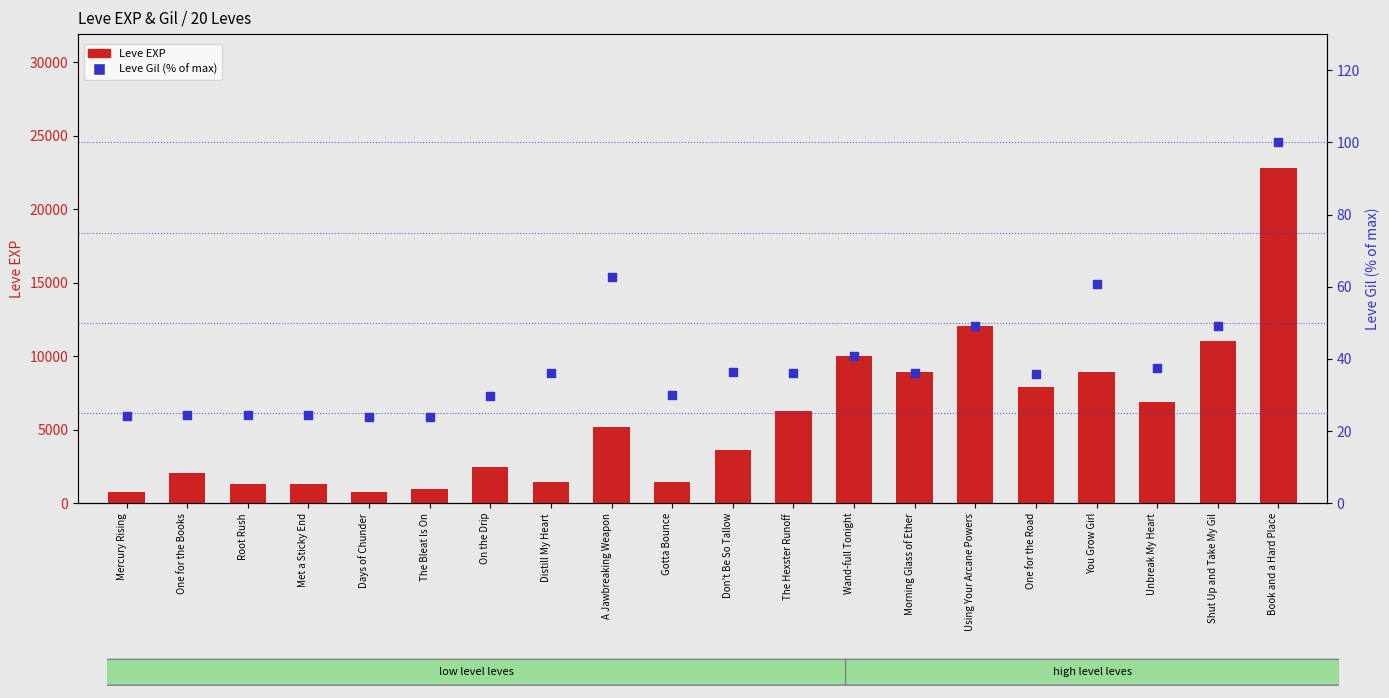

At which category is the sum across all series the highest?

Book and a Hard Place